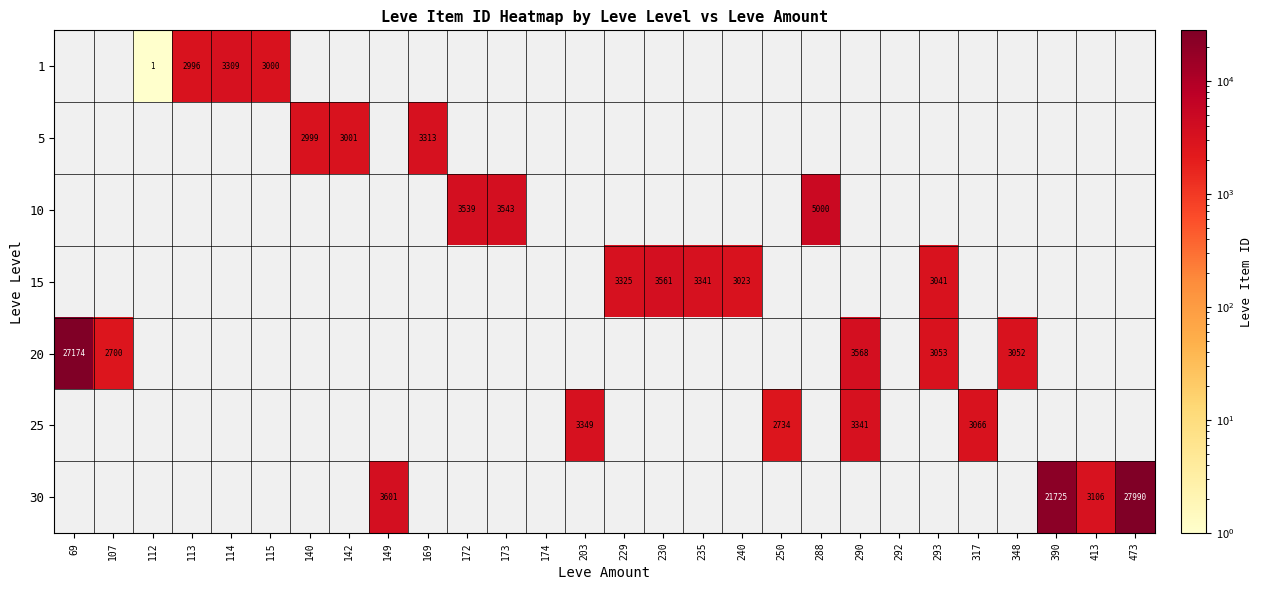

Is it true that 25 equals 4710 at 203?

False